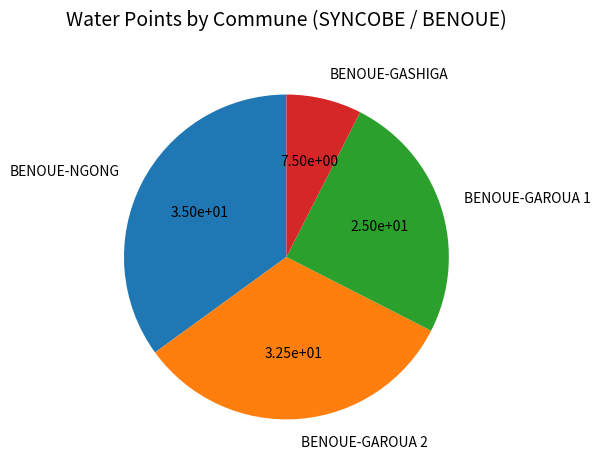

Between BENOUE-GAROUA 1 and BENOUE-NGONG, which is larger?

BENOUE-NGONG